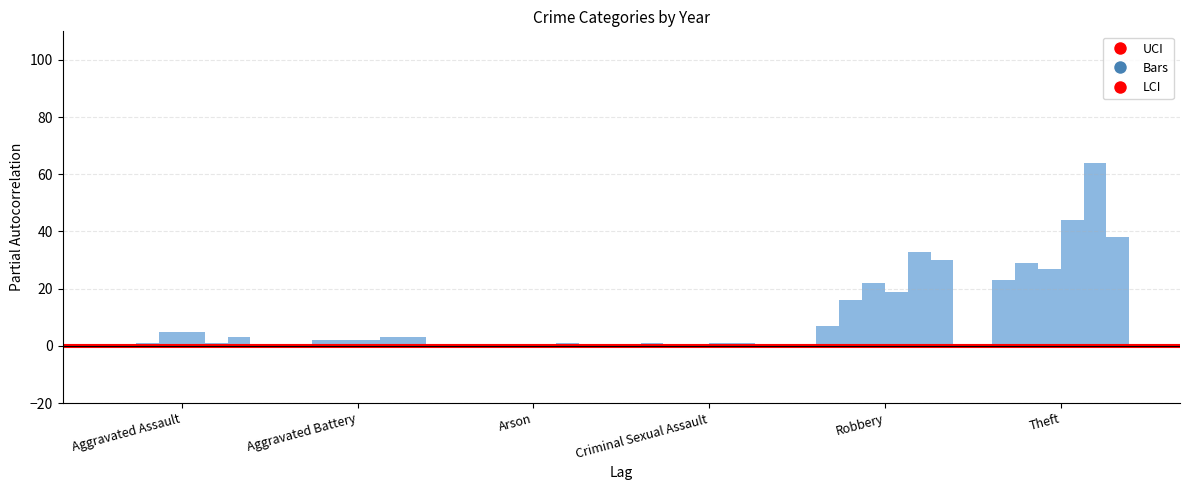

The value of UCI at Aggravated Battery is 0.1. True or false?

False